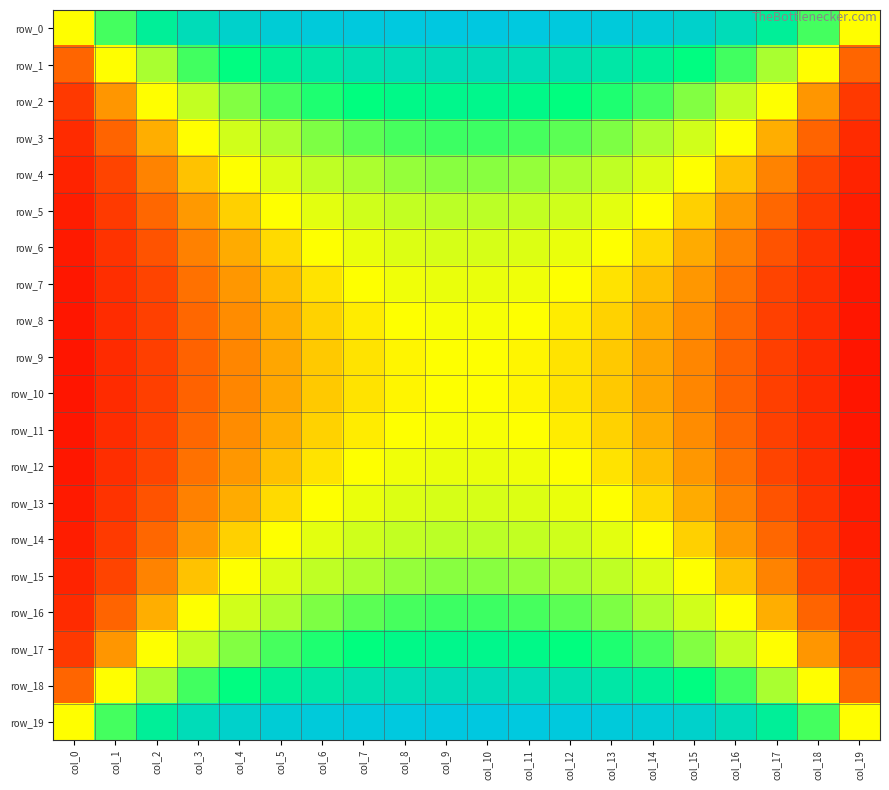

How many data points does each series have?

20